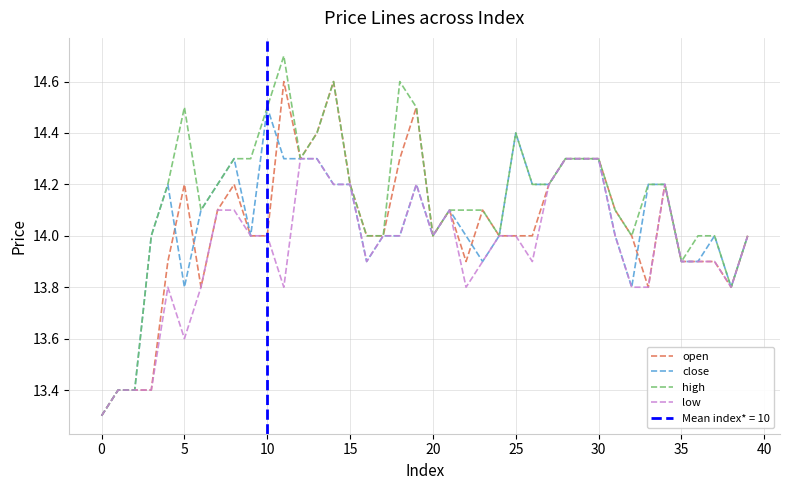

What is the minimum value for open?

13.3